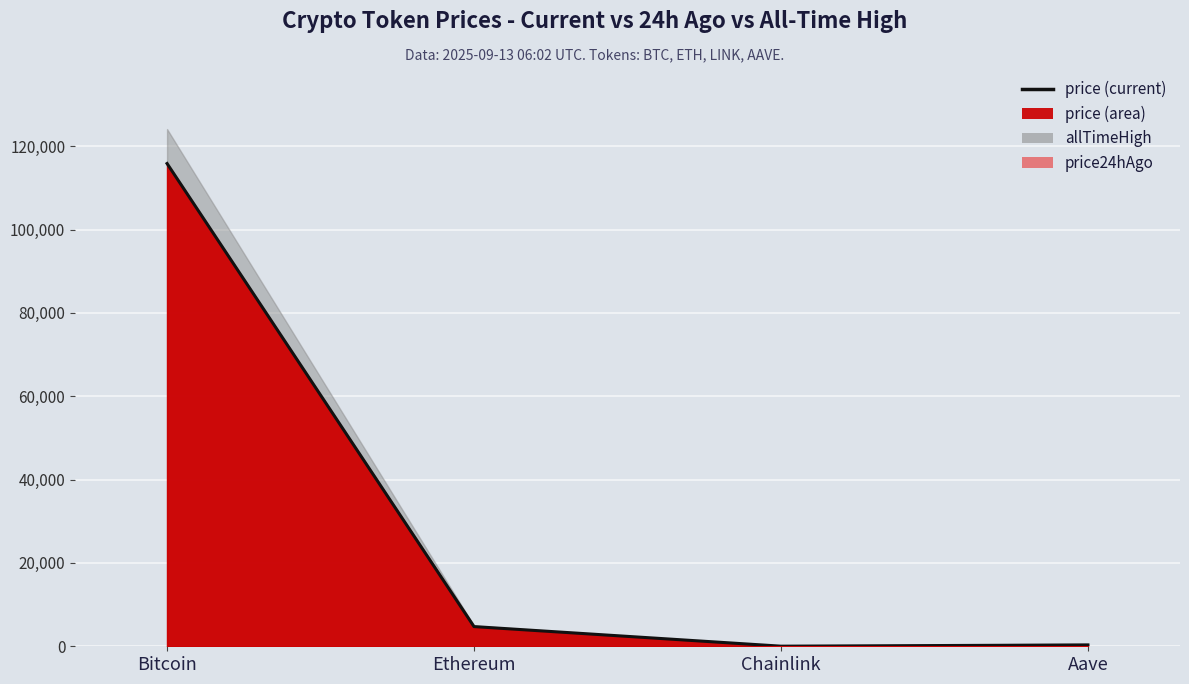

What is the sum of the price values at Chainlink and Ethereum?

4751.5